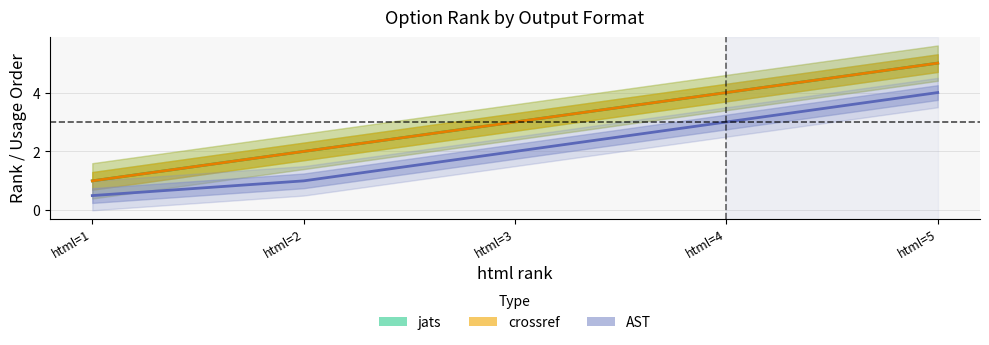

The crossref series shows 3.0 at html=3. True or false?

True